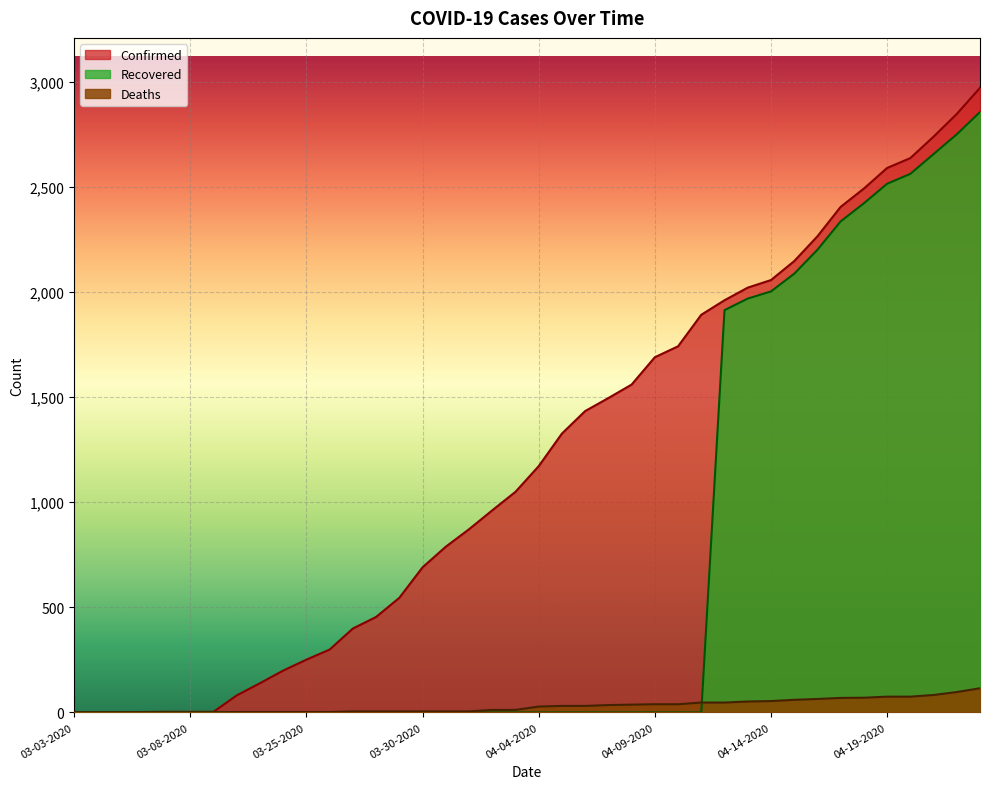

List the labels in order of Deaths value, smallest first.

03-03-2020, 03-04-2020, 03-05-2020, 03-06-2020, 03-07-2020, 03-08-2020, 03-09-2020, 03-22-2020, 03-23-2020, 03-24-2020, 03-25-2020, 03-26-2020, 03-27-2020, 03-28-2020, 03-29-2020, 03-30-2020, 03-31-2020, 04-01-2020, 04-02-2020, 04-03-2020, 04-04-2020, 04-05-2020, 04-06-2020, 04-07-2020, 04-08-2020, 04-09-2020, 04-10-2020, 04-11-2020, 04-12-2020, 04-13-2020, 04-14-2020, 04-15-2020, 04-16-2020, 04-17-2020, 04-18-2020, 04-19-2020, 04-20-2020, 04-21-2020, 04-22-2020, 04-23-2020